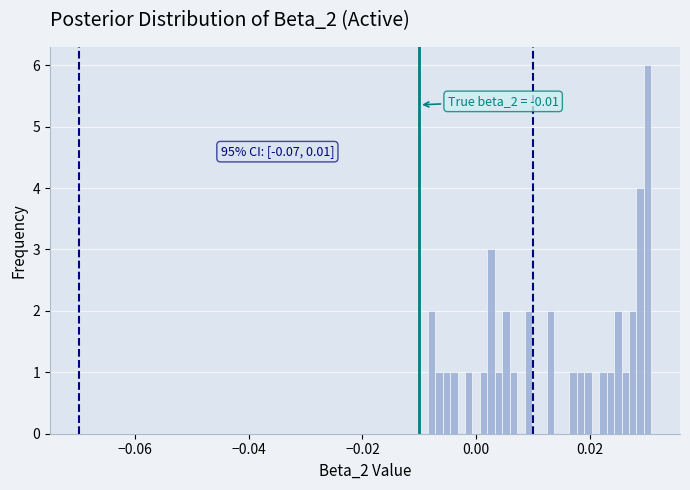

Read against the x-axis, roughly where is the centre of the tallest bar?

0.030